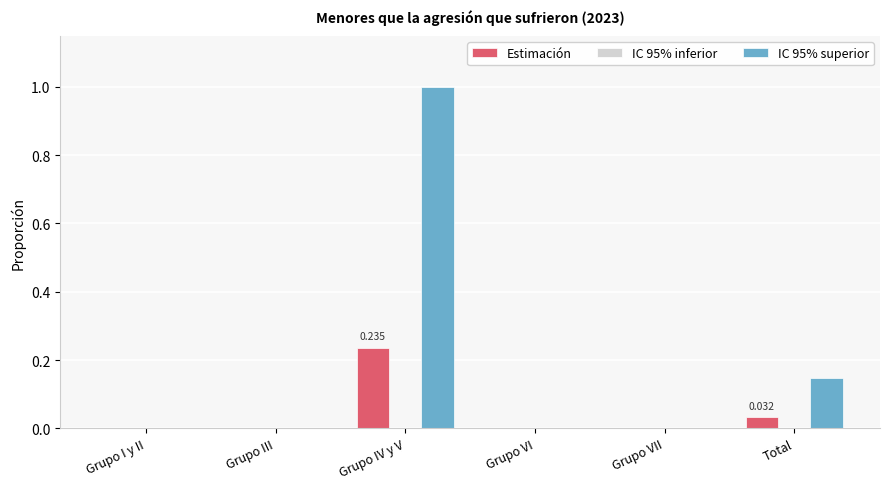

Is it true that IC 95% superior equals -0.5 at Grupo VI?

False